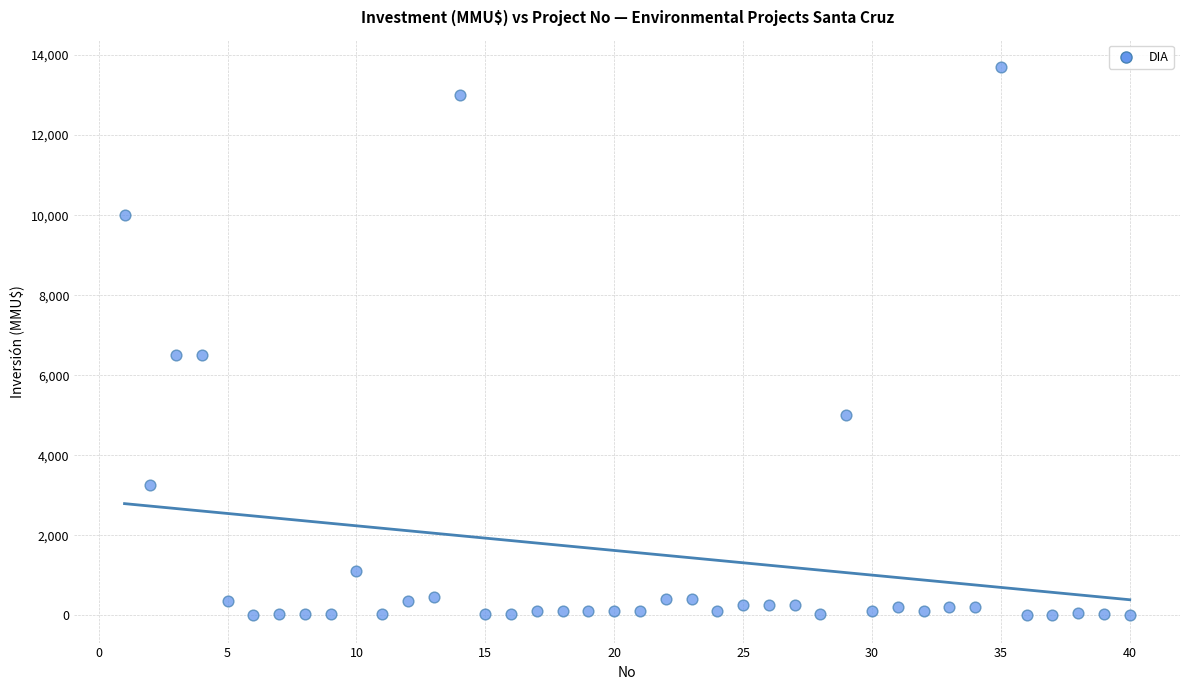

What is the range of Y values (max minus min)?

13700